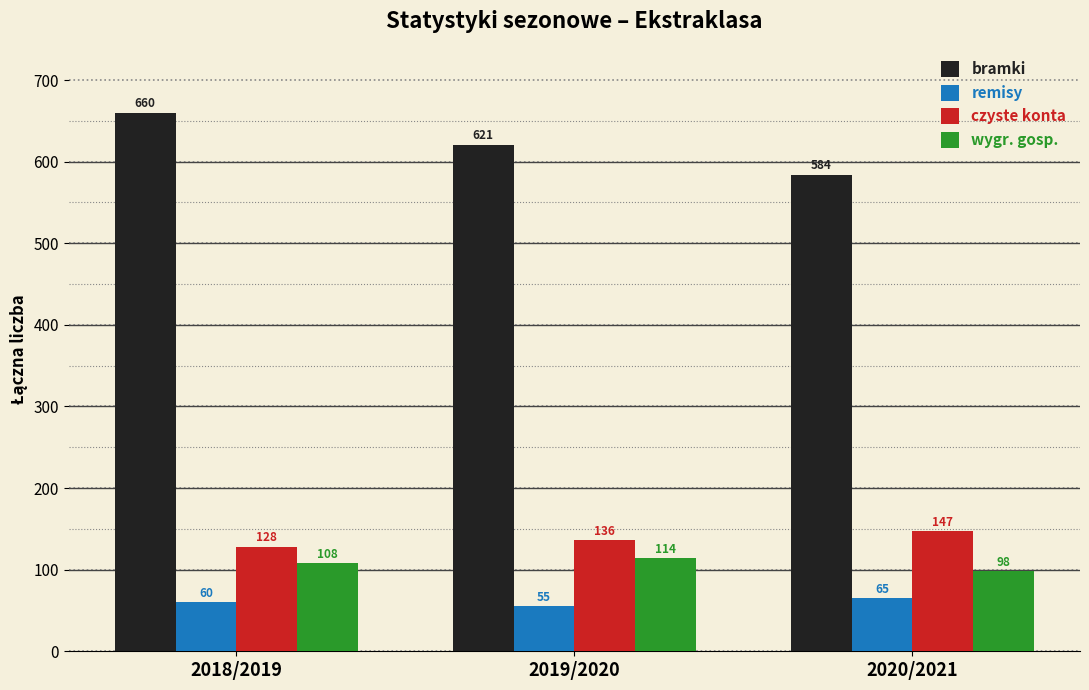

Between 2019/2020 and 2020/2021, which series saw the biggest shift?

bramki